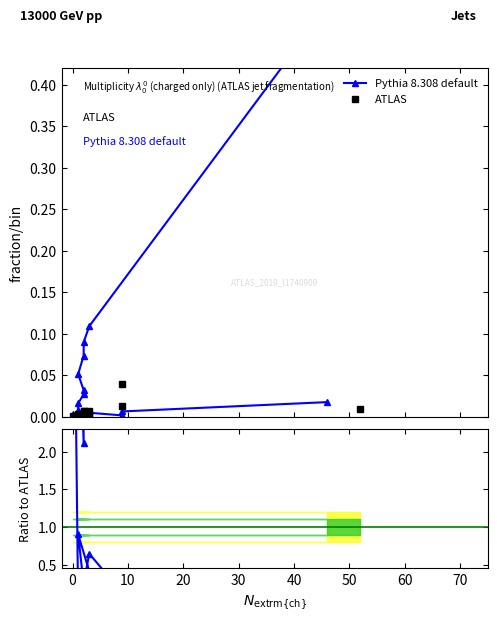

How many lines are shown in the chart?

2